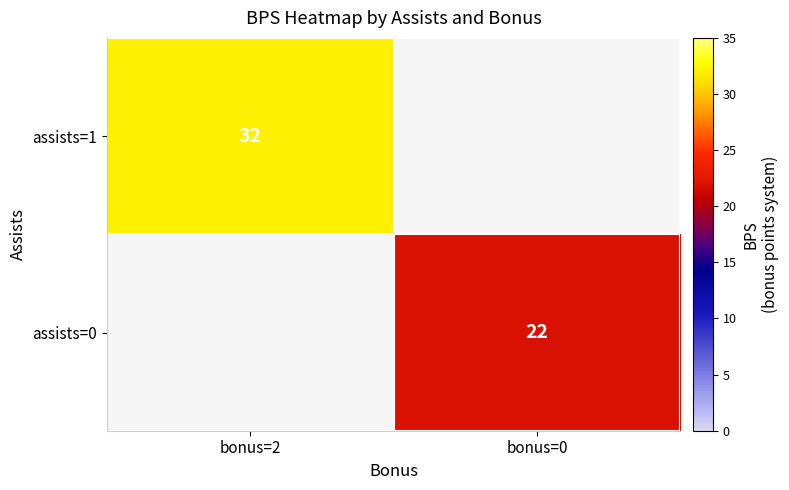

What is the minimum value shown in the chart?

22.0